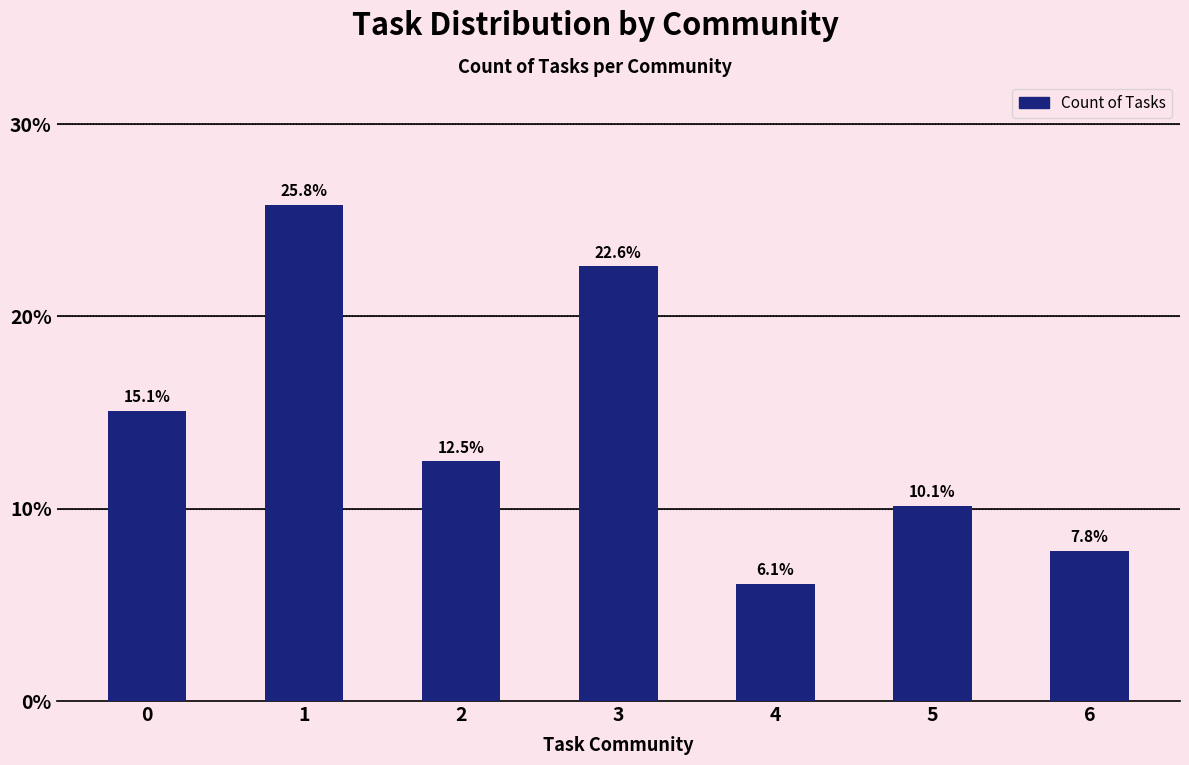

Reading right to left, extract all data points from this chart.

6=7.8	5=10.1	4=6.1	3=22.6	2=12.5	1=25.8	0=15.1